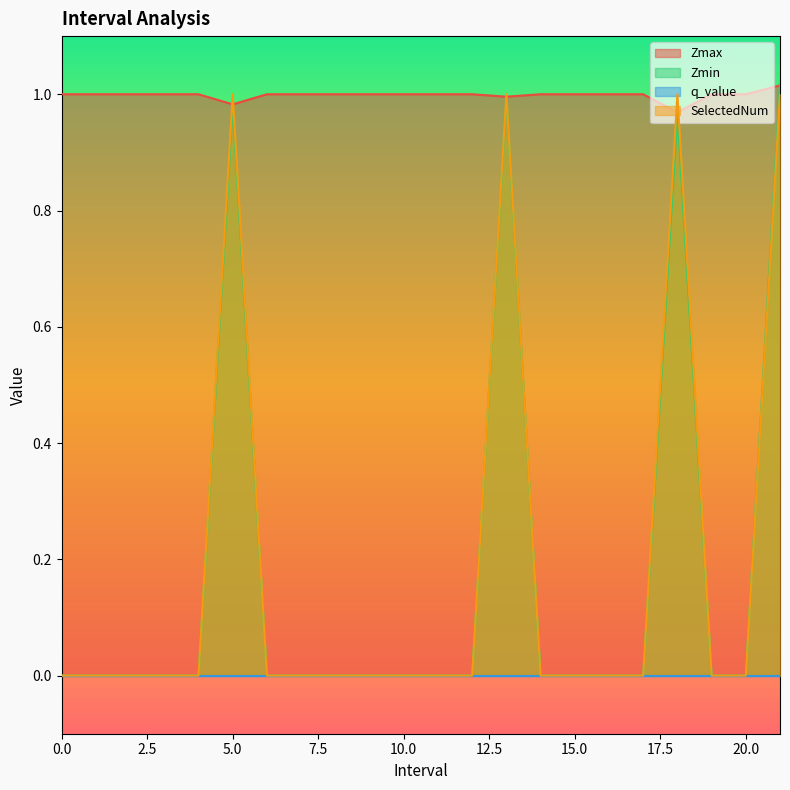

Which series has the largest range (max minus min)?

Zmin